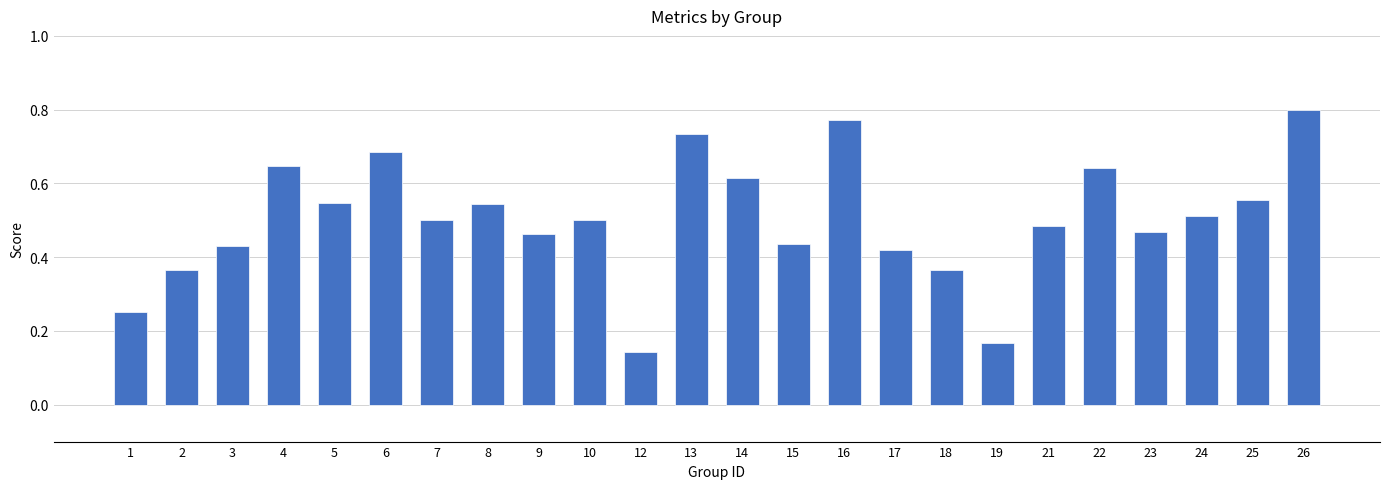

How many values are between 0 and 1?

24